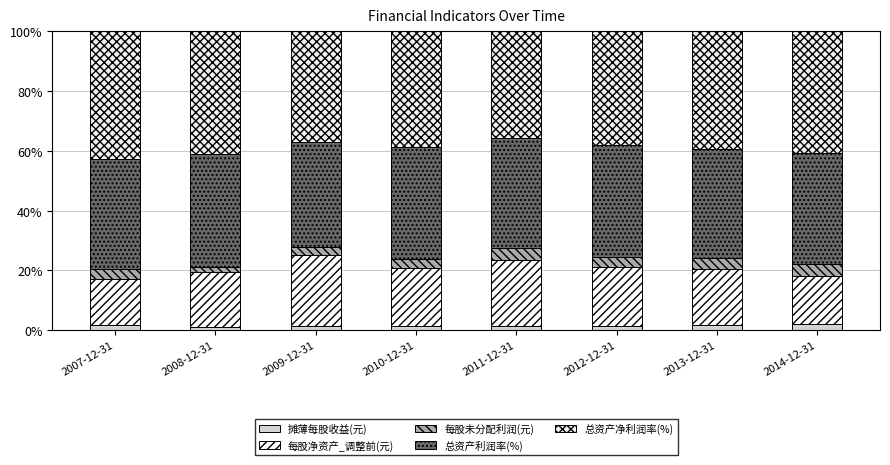

At which category is the sum across all series the highest?

2008-12-31